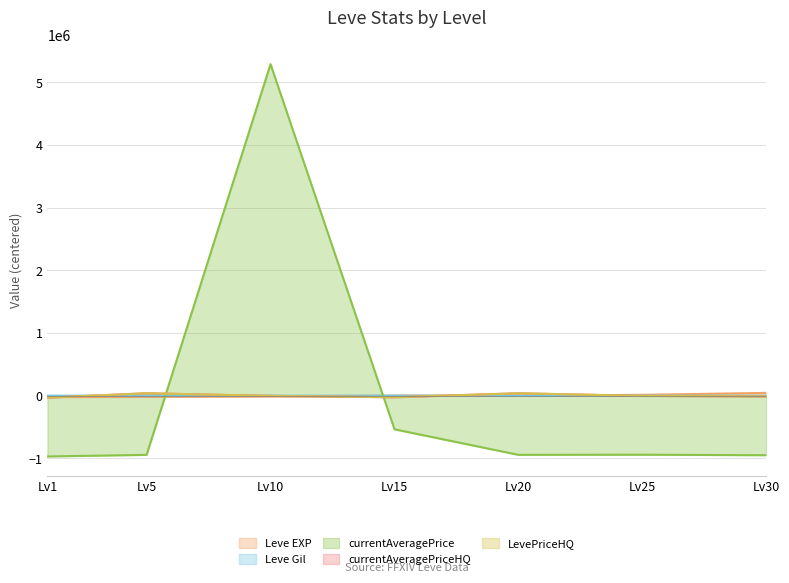

What is the difference between the highest and lowest values at Lv30?

995075.4